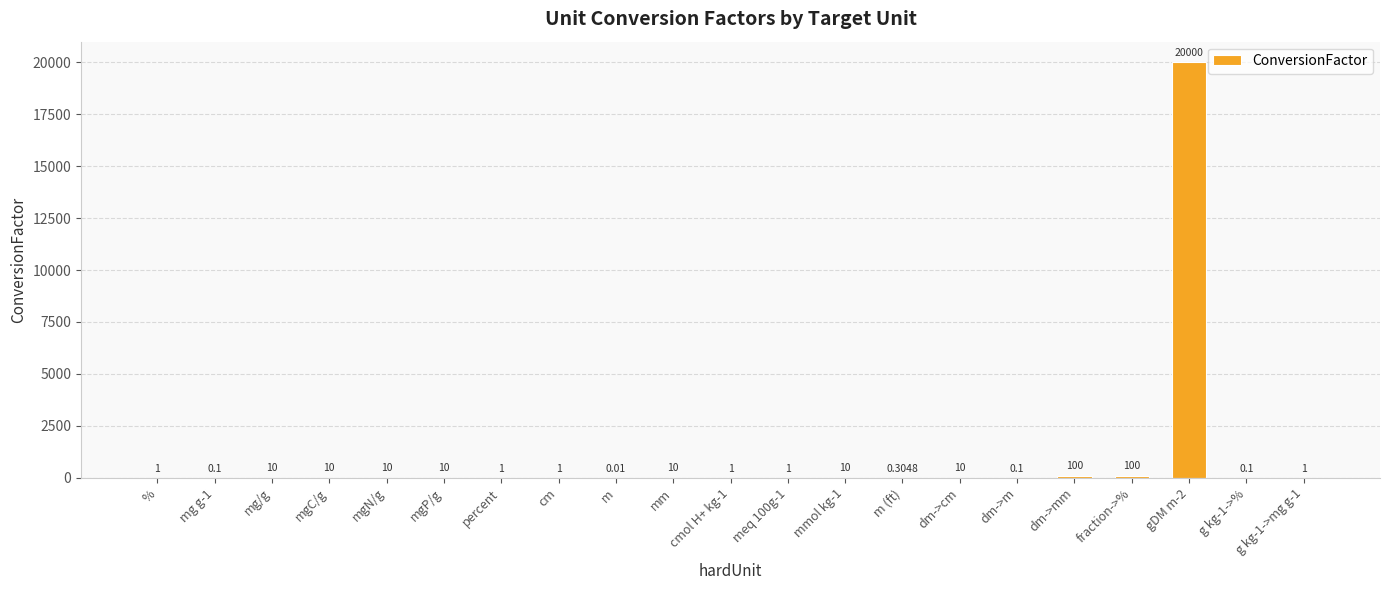

Are the bars horizontal?

No